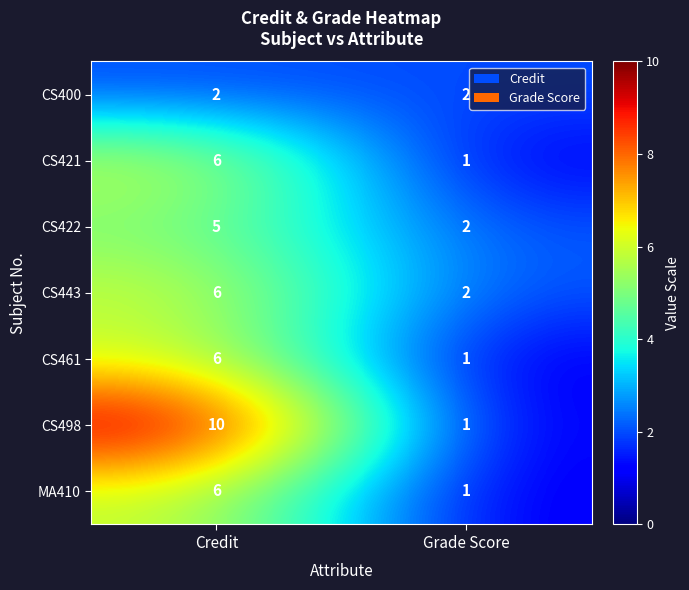

Is it true that CS422 equals 2 at Grade Score?

True